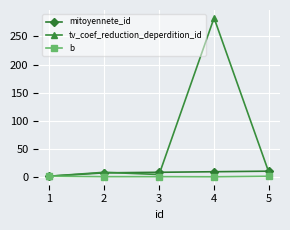

Rank the series by their maximum value, from highest to lowest.

tv_coef_reduction_deperdition_id, mitoyennete_id, b